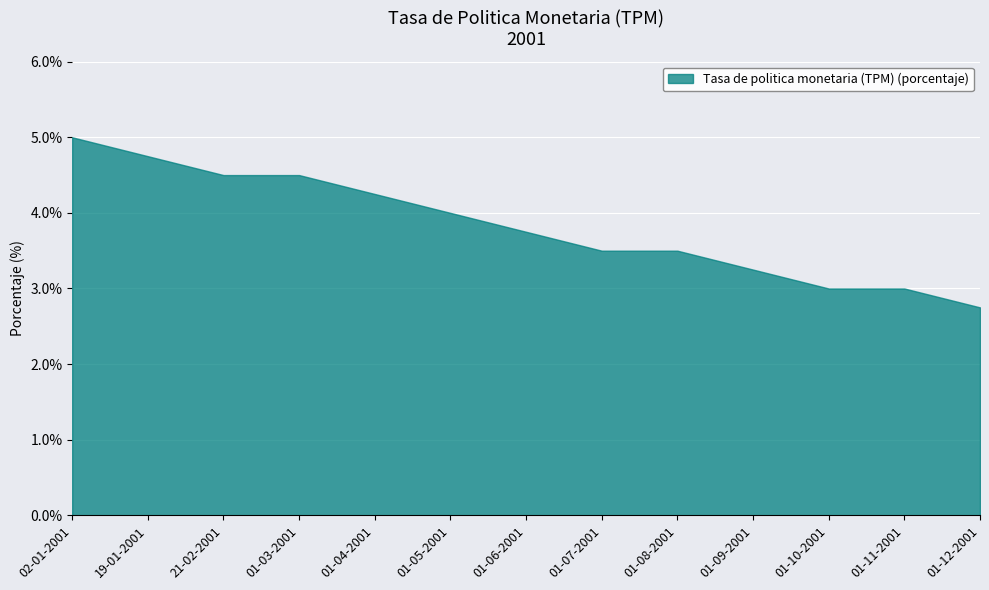

What is the greatest value displayed?

5.0